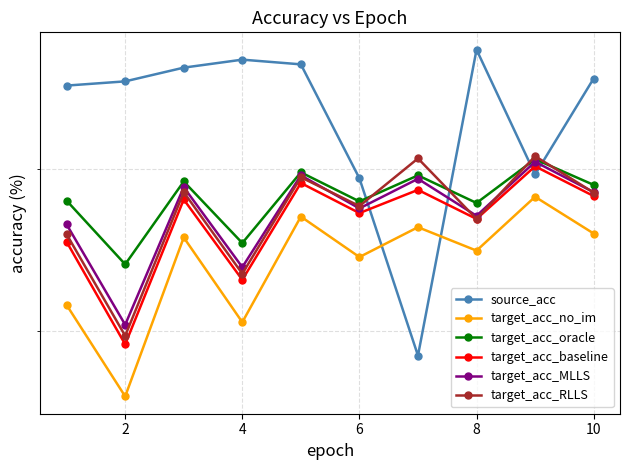

What is the difference between the highest and lowest values at 2?

19.7